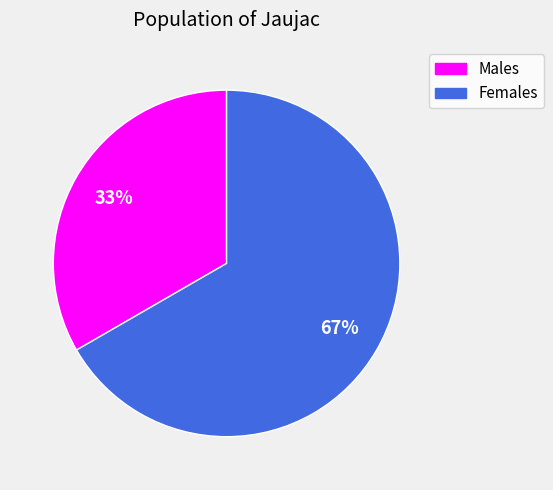

Between Males and Females, which is larger?

Females